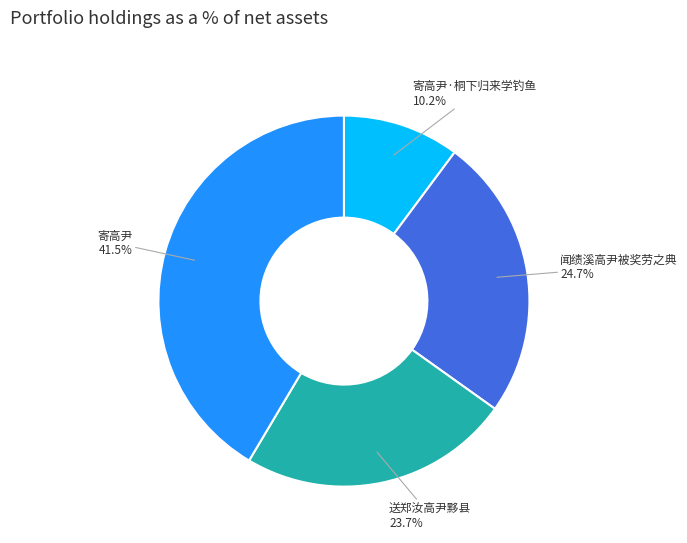

What is the total percentage of 闻绩溪高尹被奖劳之典 and 寄高尹·桐下归来学钓鱼?

34.9%